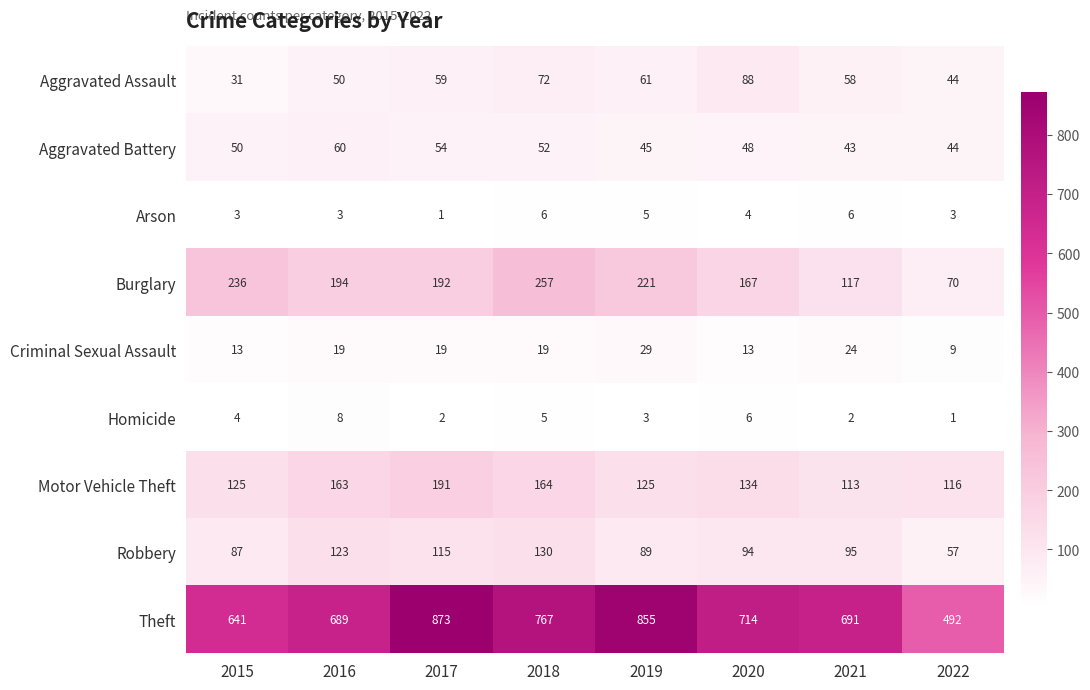

How many categories are shown in the chart?

8